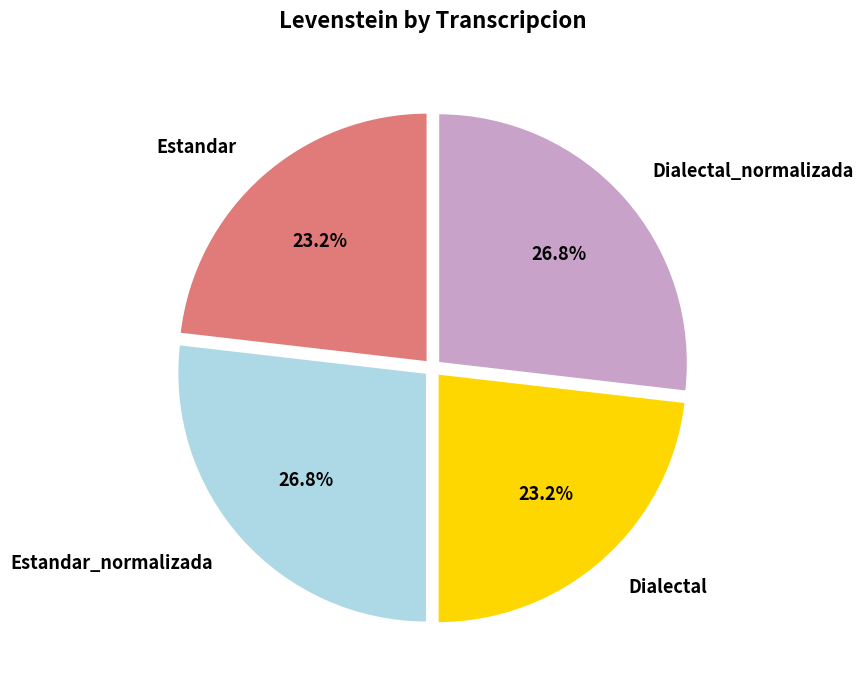

Does any single category account for the majority?

No